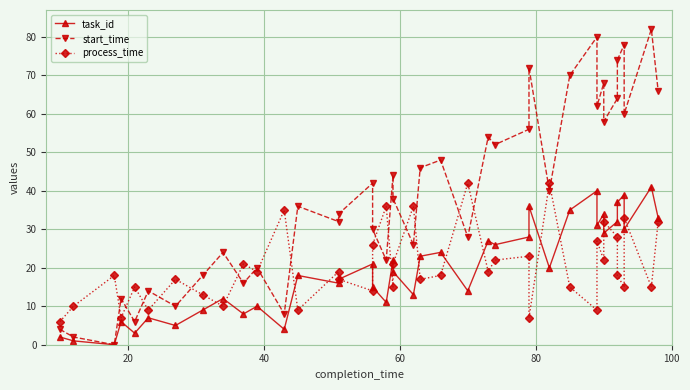

Which series ends up on top after the final intersection of start_time and process_time?

start_time